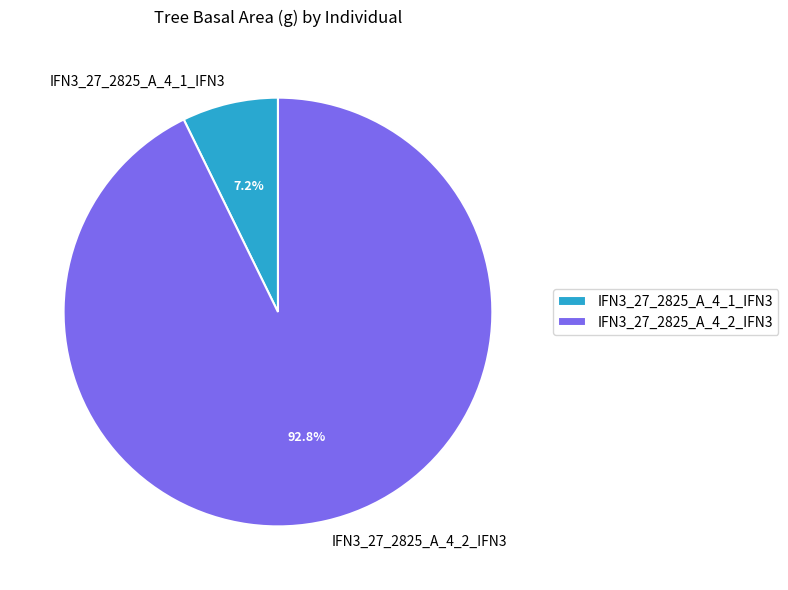

To the nearest percent, what is the average slice percentage?

50%